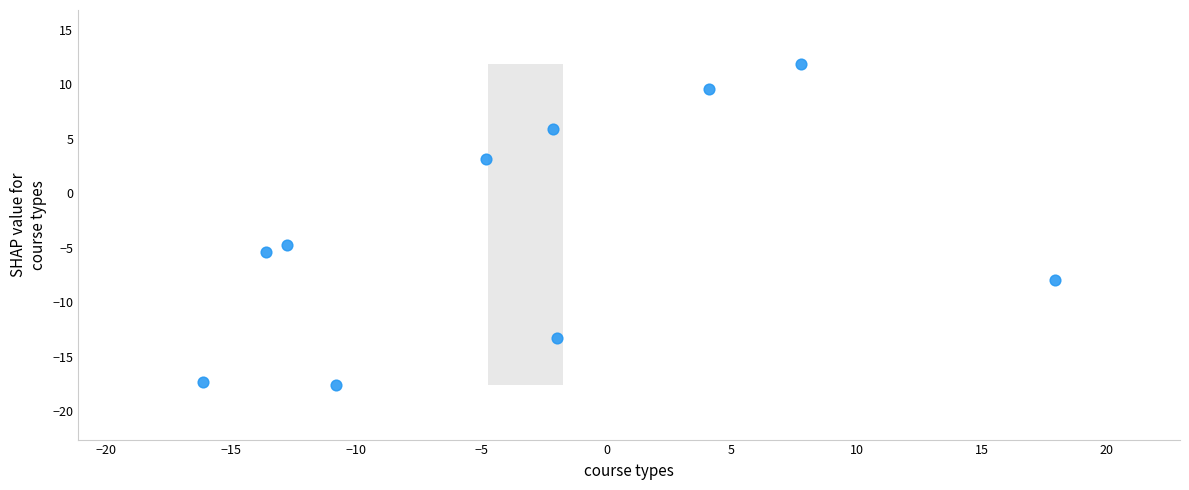

What Y value in the scatter plot is closest to -2?

-4.7